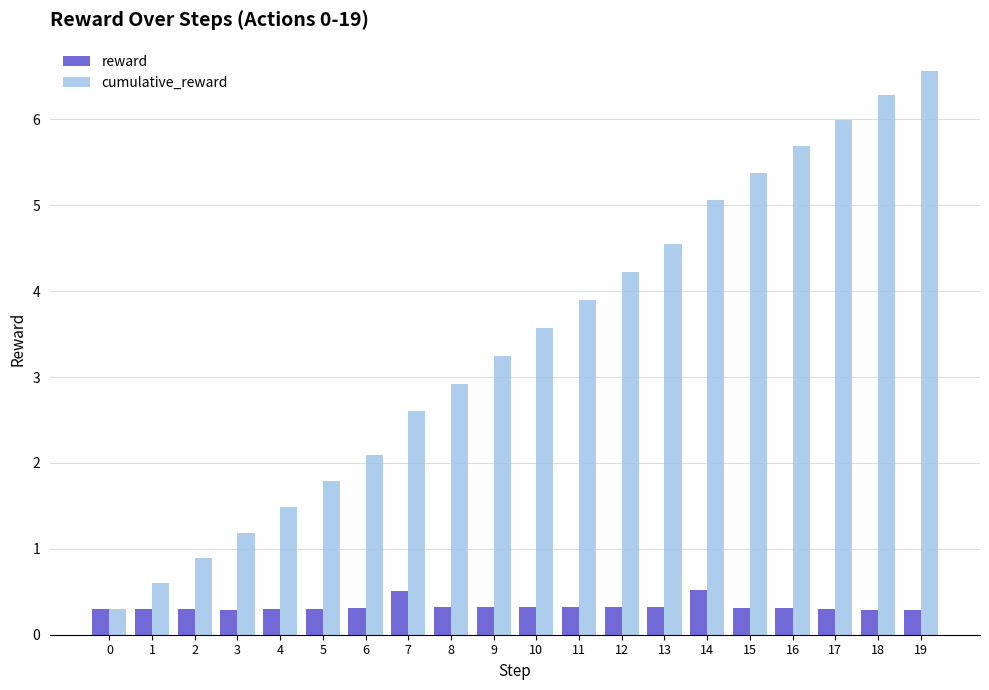

How many bars are there in total?

40